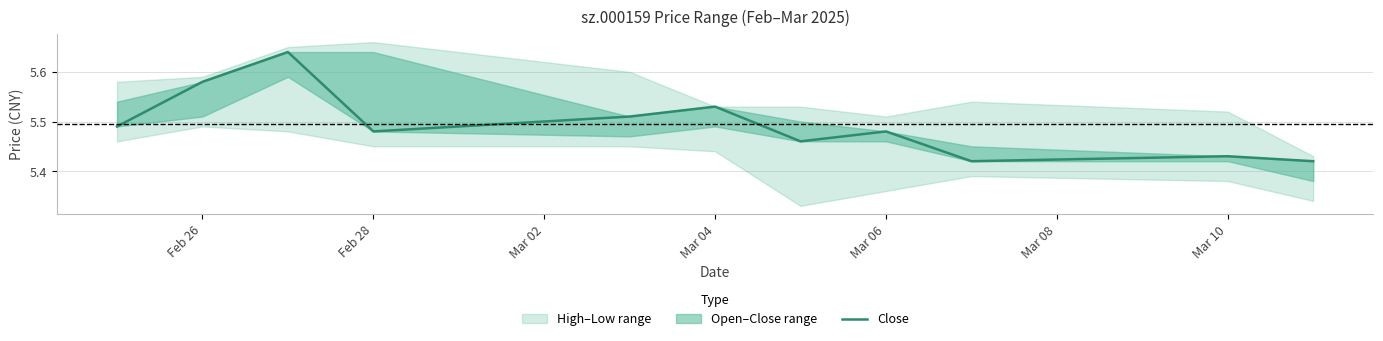

What is the value of the 3rd point from the left?

5.6